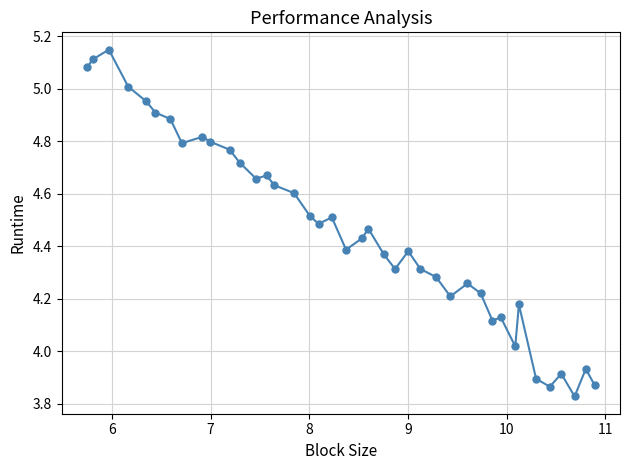

What is the sum of all values?

178.4